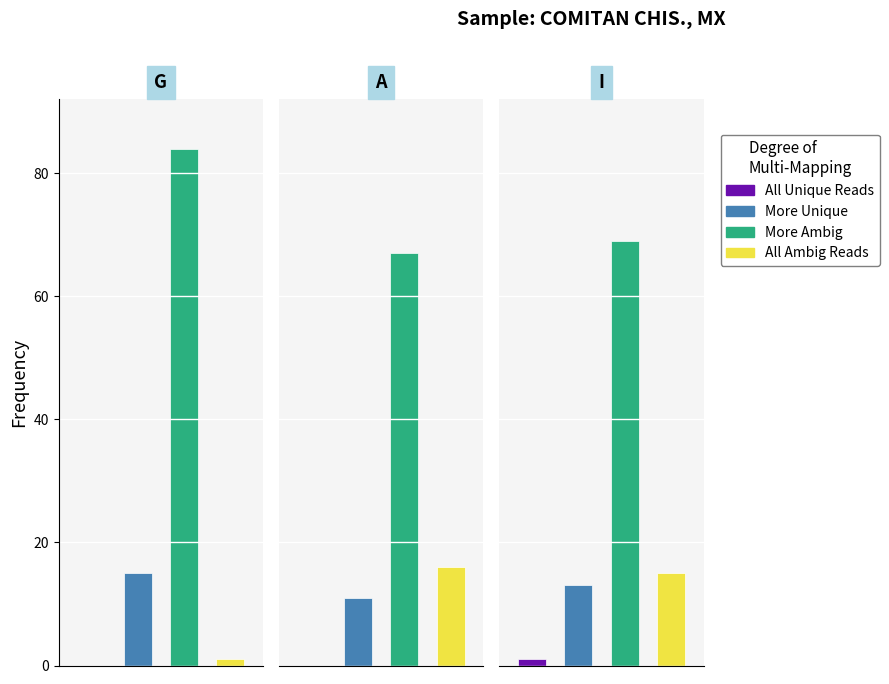

What is the sum of all All Unique Reads values?

1